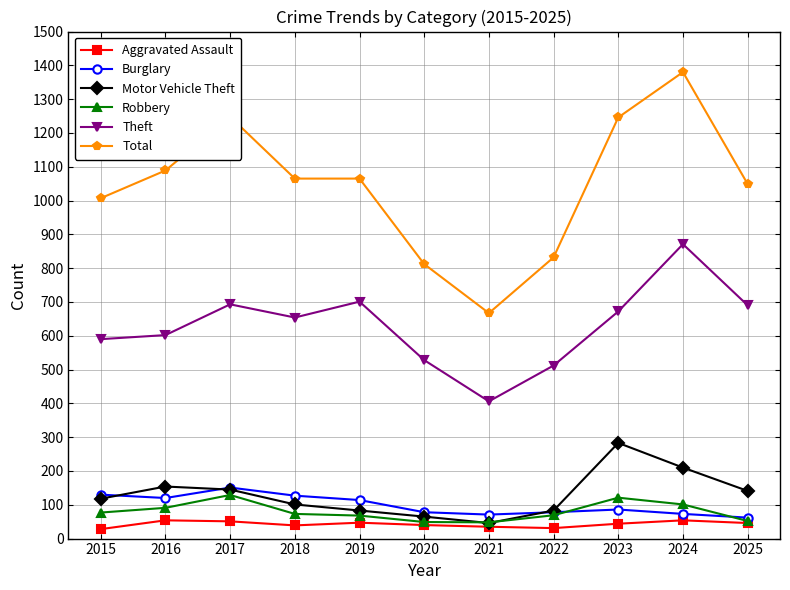

True or false: Total and Theft intersect in this chart.

False